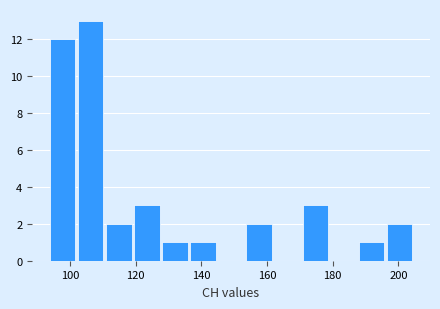

Reading left to right, transcribe this chart: for each bar, give the range it covers on the x-axis and its height. Neither the bar edges nor the heights are printed on the chart, so give them approximately, as read against the axes.

94 to 102: 12
102 to 112: 13
112 to 120: 2
120 to 128: 3
128 to 136: 1
136 to 146: 1
146 to 154: 0
154 to 162: 2
162 to 170: 0
170 to 180: 3
180 to 188: 0
188 to 196: 1
196 to 206: 2